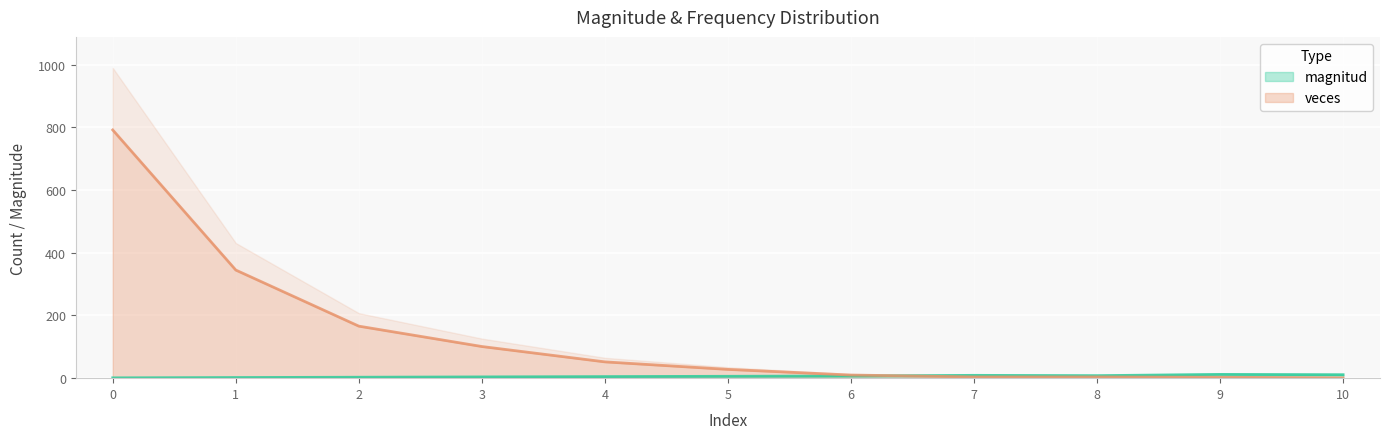

What is the difference between the veces values at 0 and 8?

788